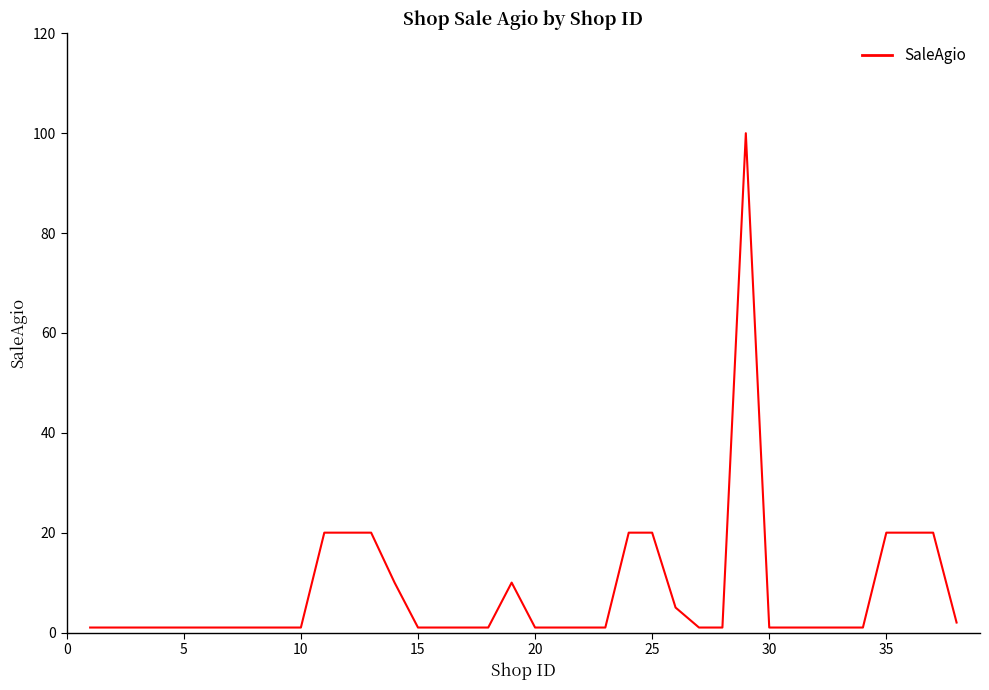

What is the maximum value shown in the chart?

100